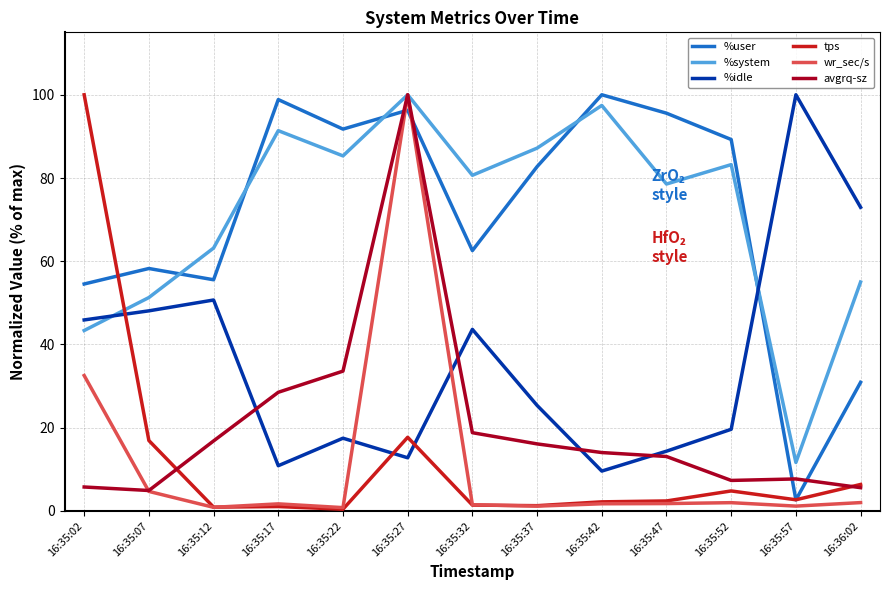

Is the value of tps at 16:35:52 greater than the value of %user at 16:35:37?

No